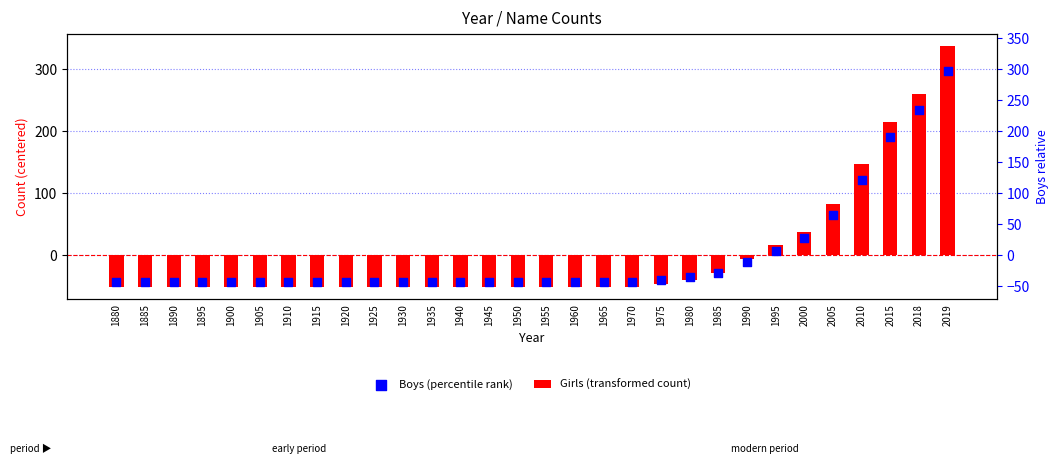

Is the value of Boys (percentile rank) at 1880 greater than the value of Girls (transformed count) at 2019?

No